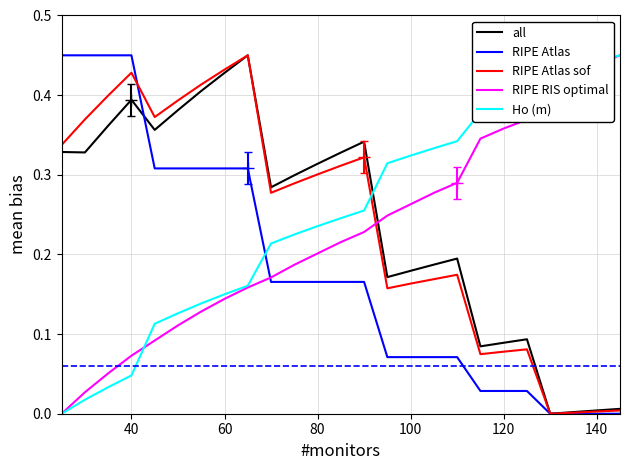

Does the chart have visible grid lines?

Yes